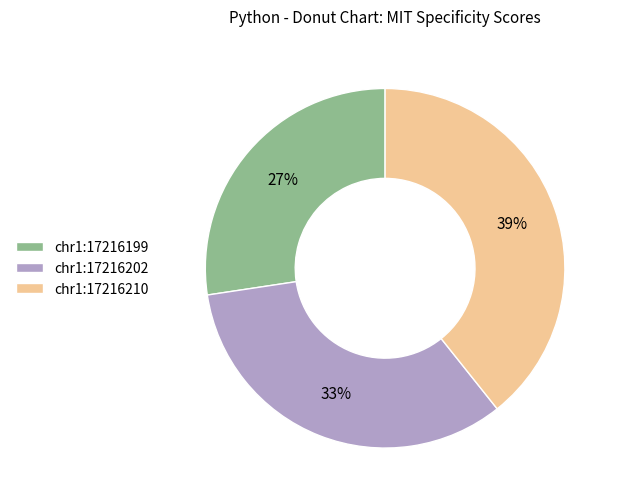

What is the smallest slice in the pie chart?

chr1:17216199